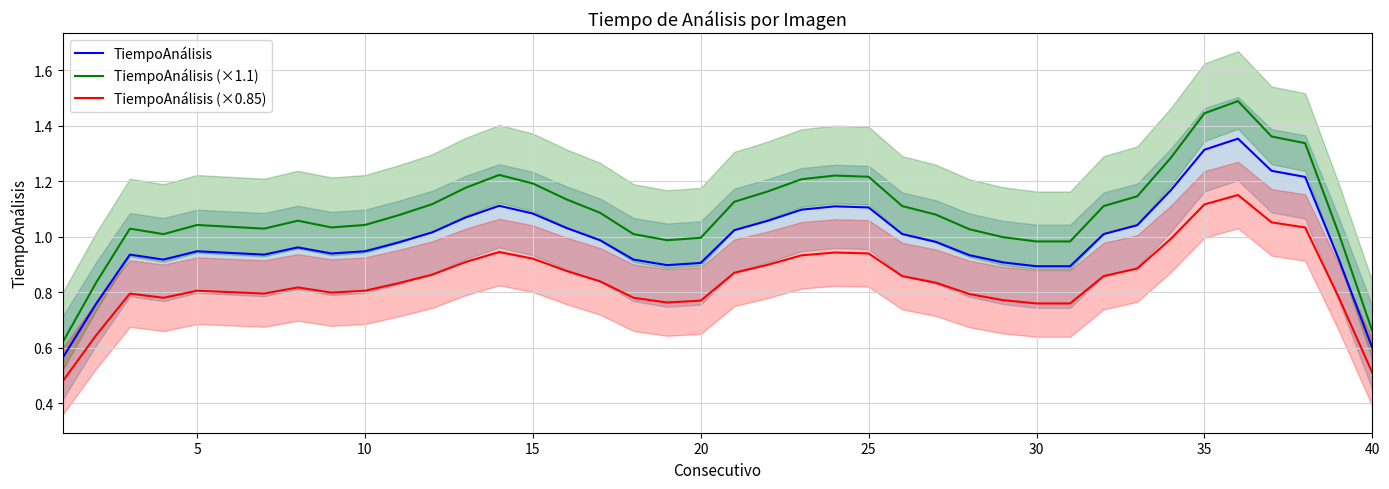

What is the maximum value for TiempoAnálisis (×1.1)?

1.5